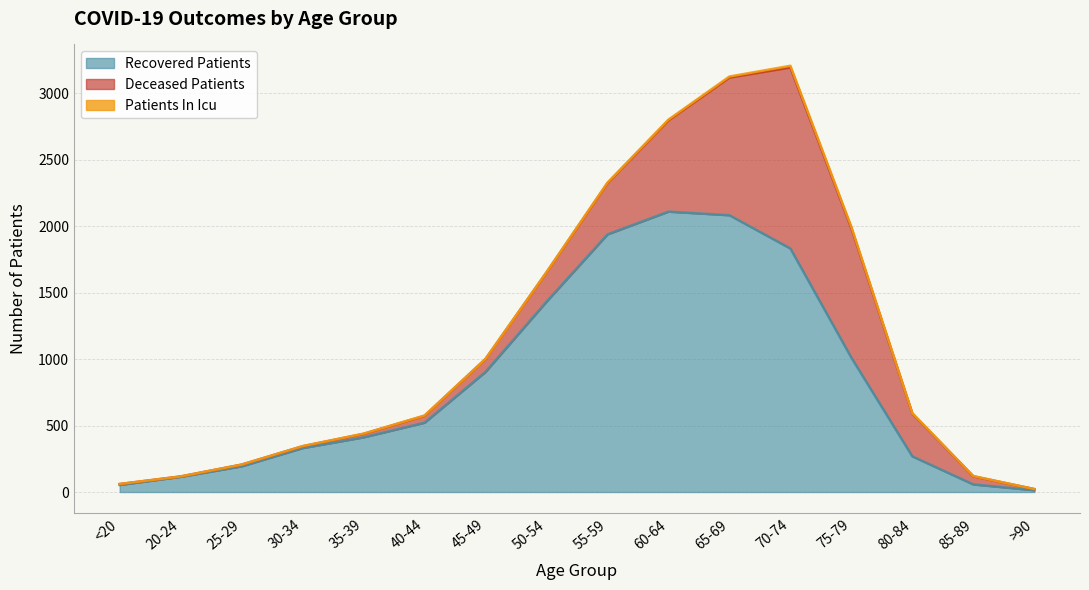

Which series has the largest range (max minus min)?

recovered_patients